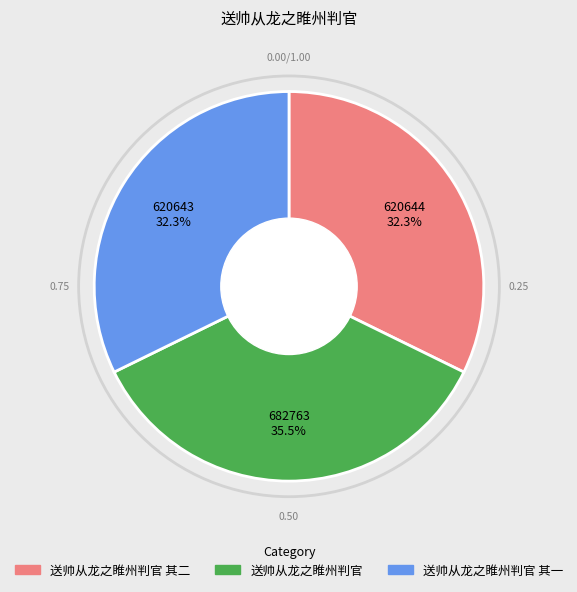

Does any single category account for the majority?

No